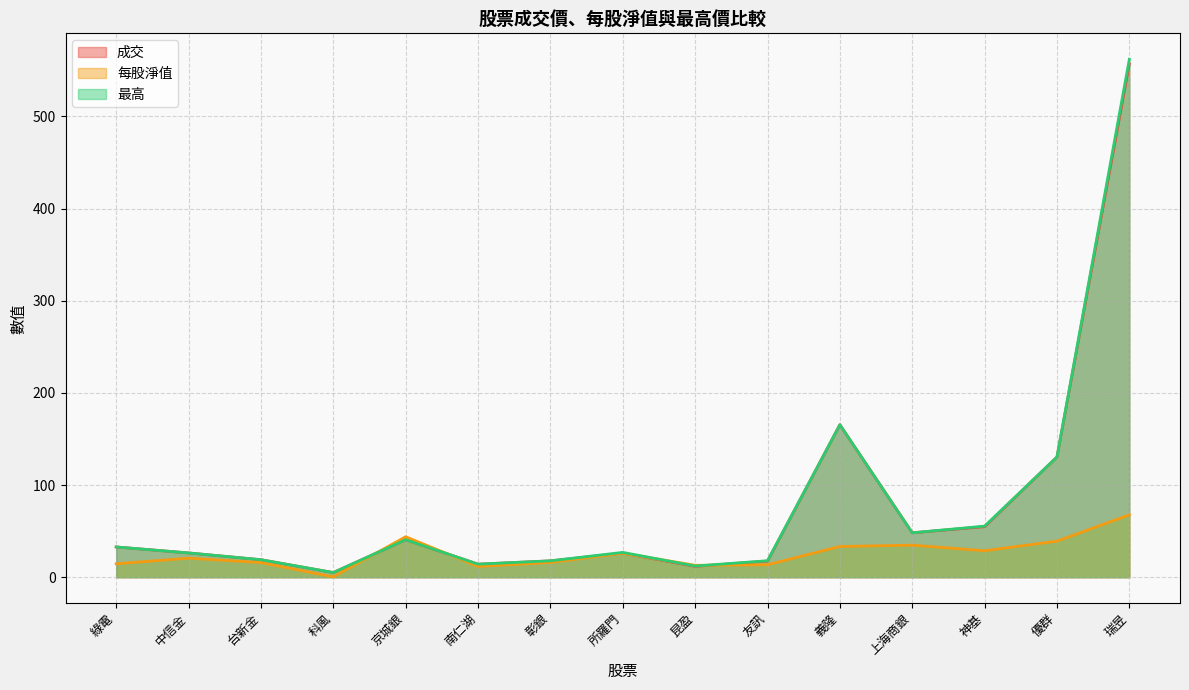

What is the average value of the 每股淨值 series?

25.3